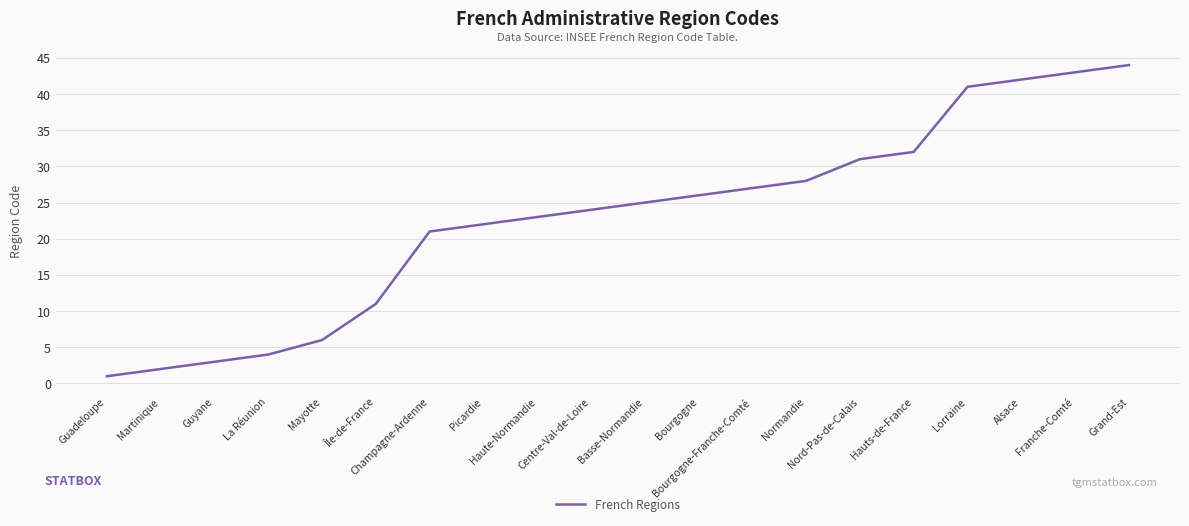

Count the number of data series in this chart.

1